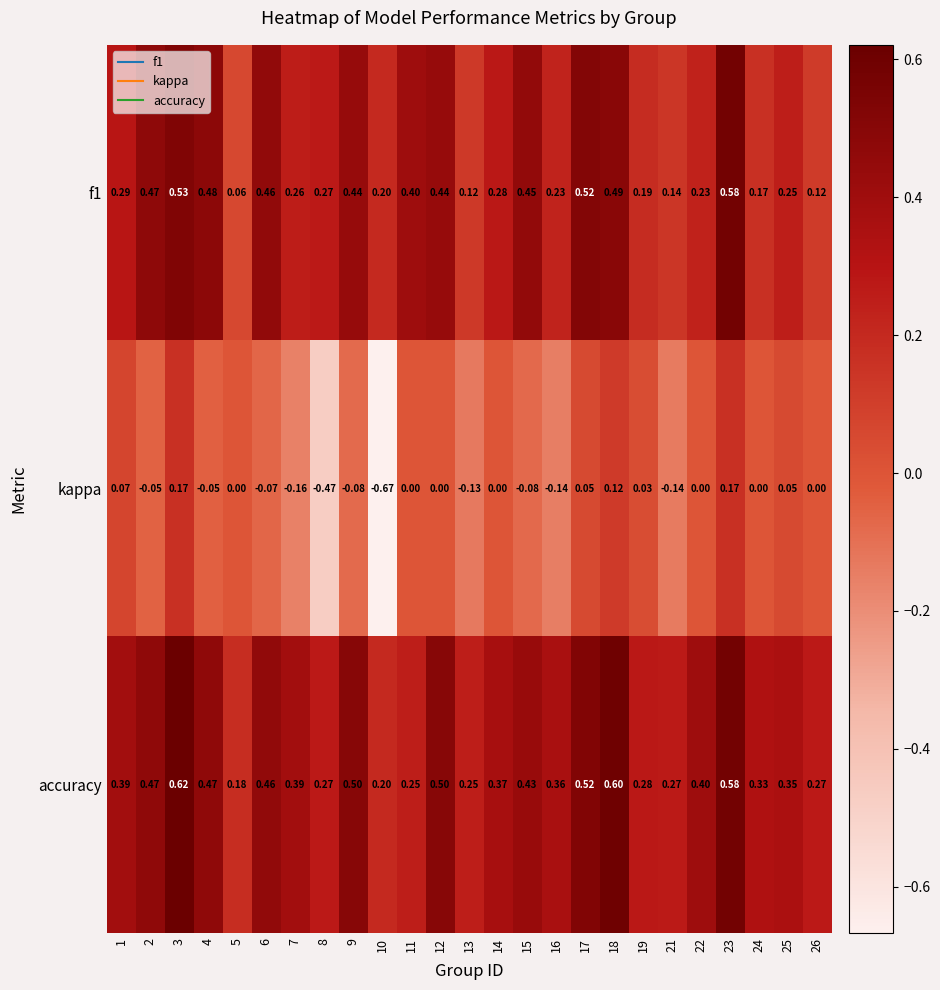

Which series has the largest total across all categories?

accuracy